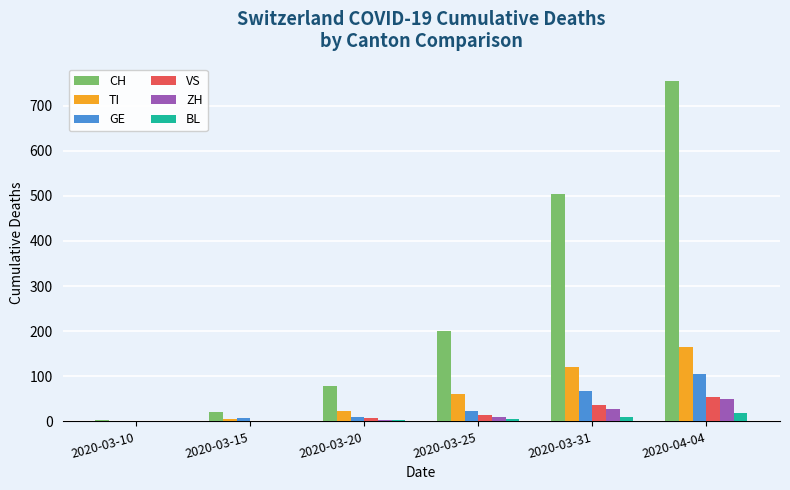

Is the value of TI at 2020-03-20 greater than the value of ZH at 2020-03-10?

Yes